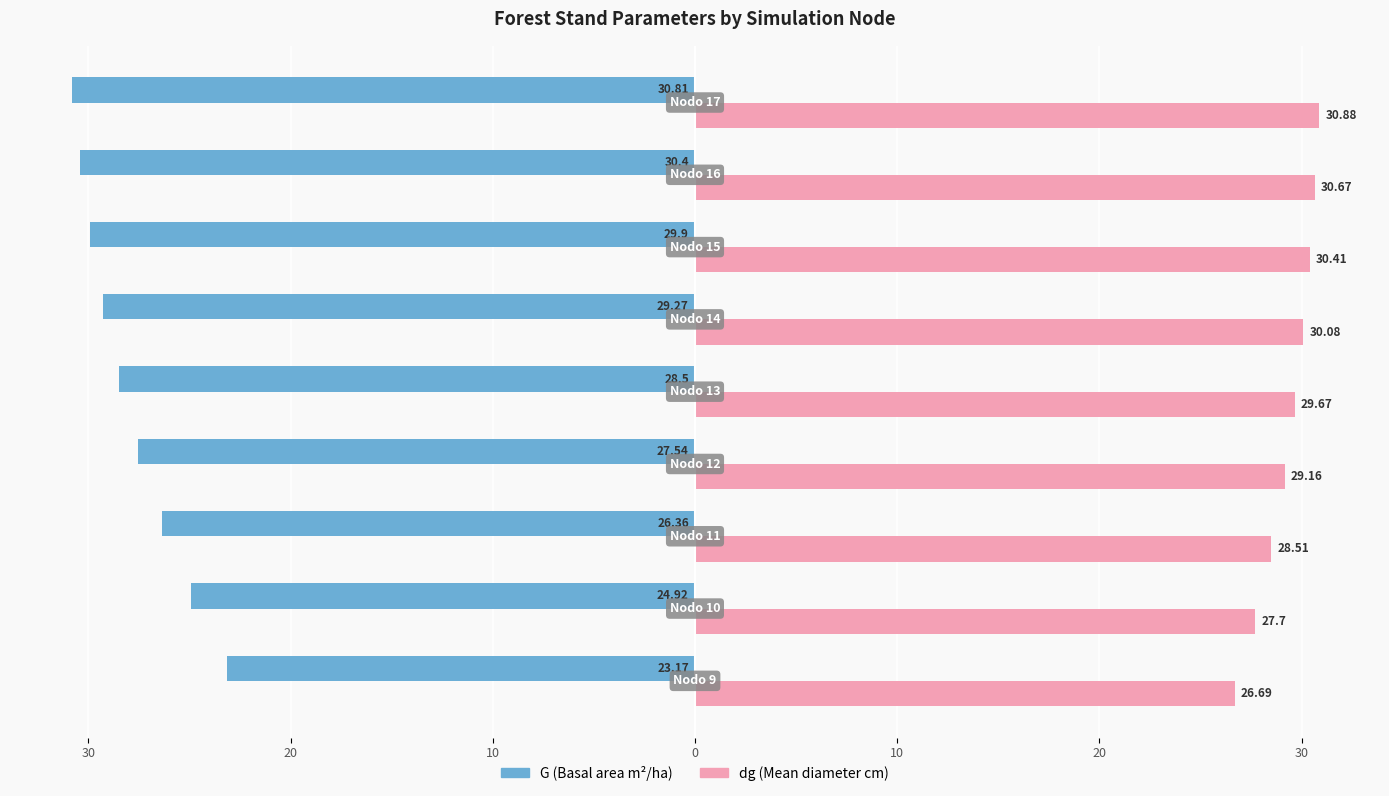

What is the value of the G bar at the 2nd from the left?

-24.9